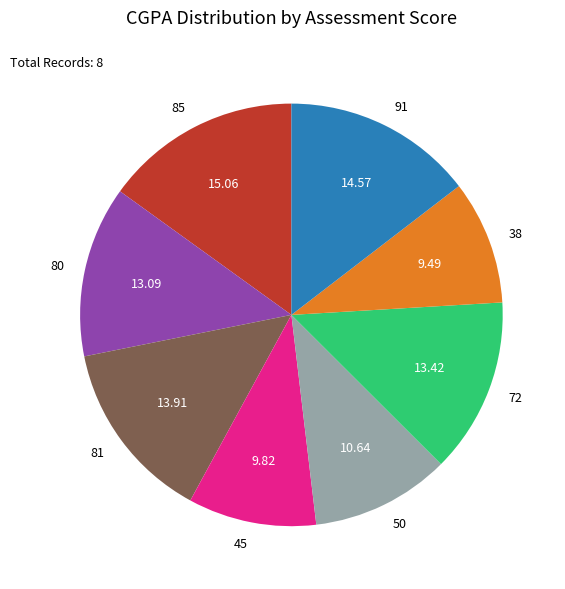

How many slices are in this pie chart?

8